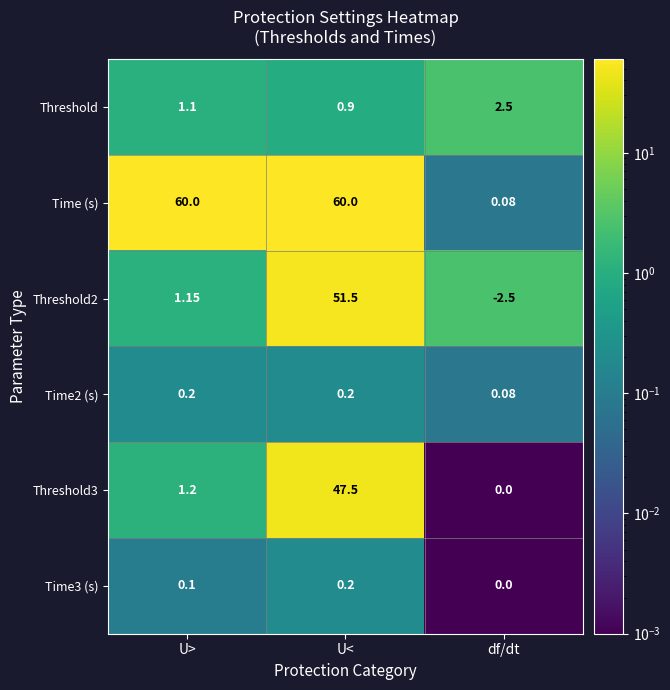

List the labels in order of Threshold2 value, smallest first.

df/dt, U>, U<